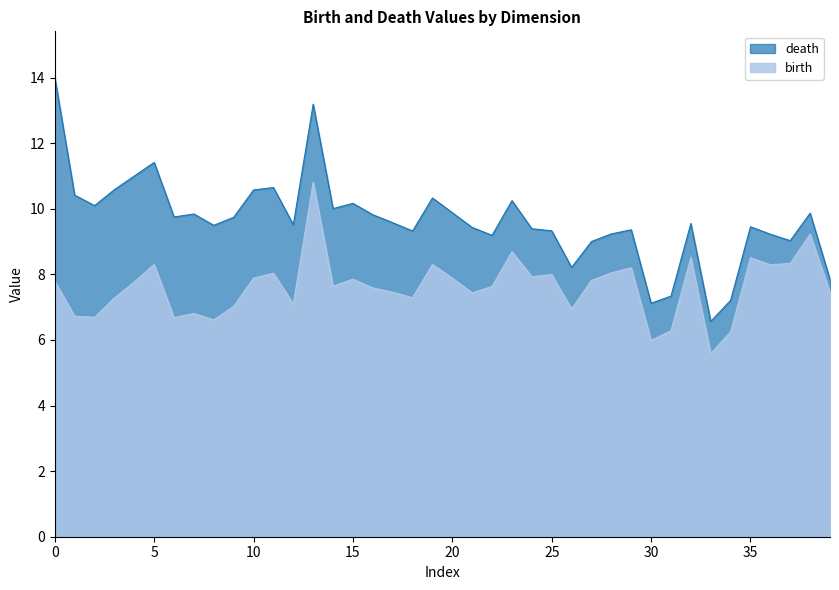

At which label does death reach its minimum?

33